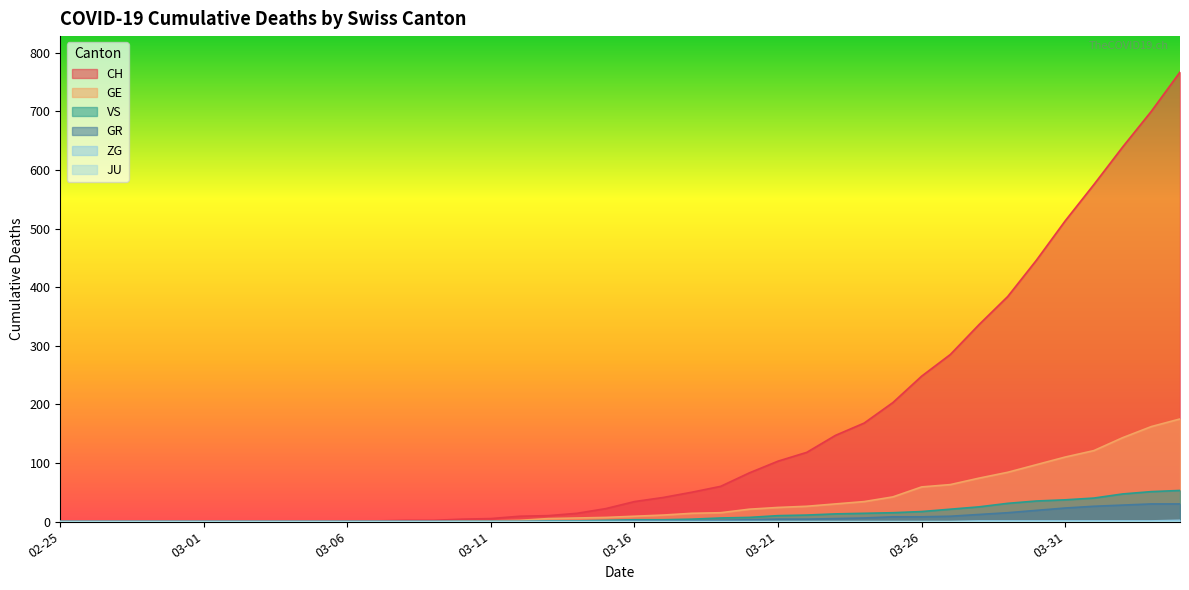

What position from the right is 2020-03-14?

22